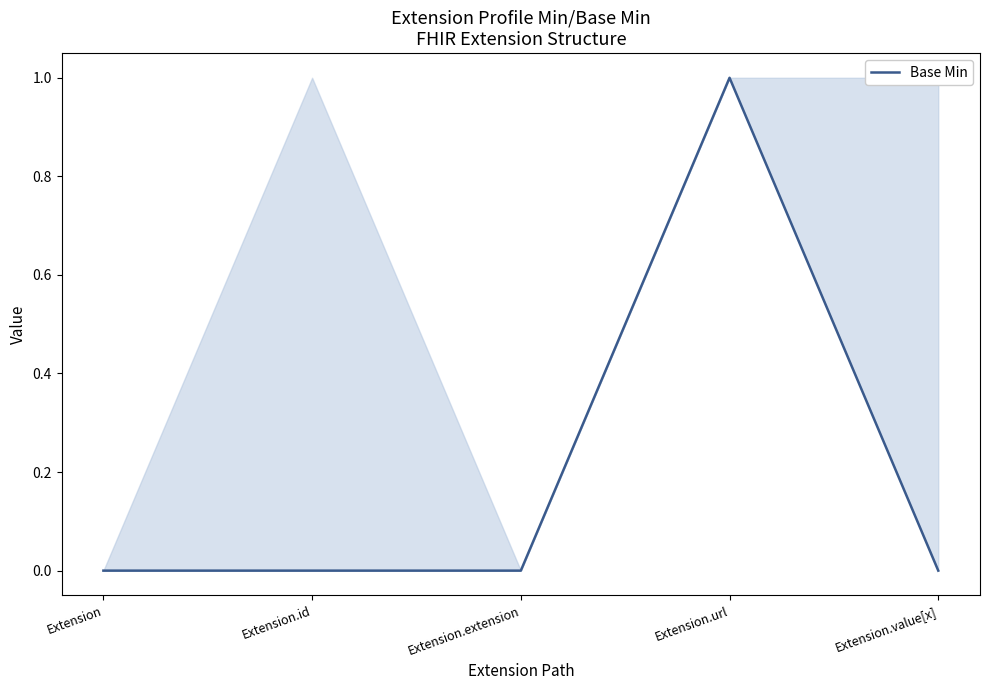

True or false: there are more than 0 points higher than both neighbors.

True